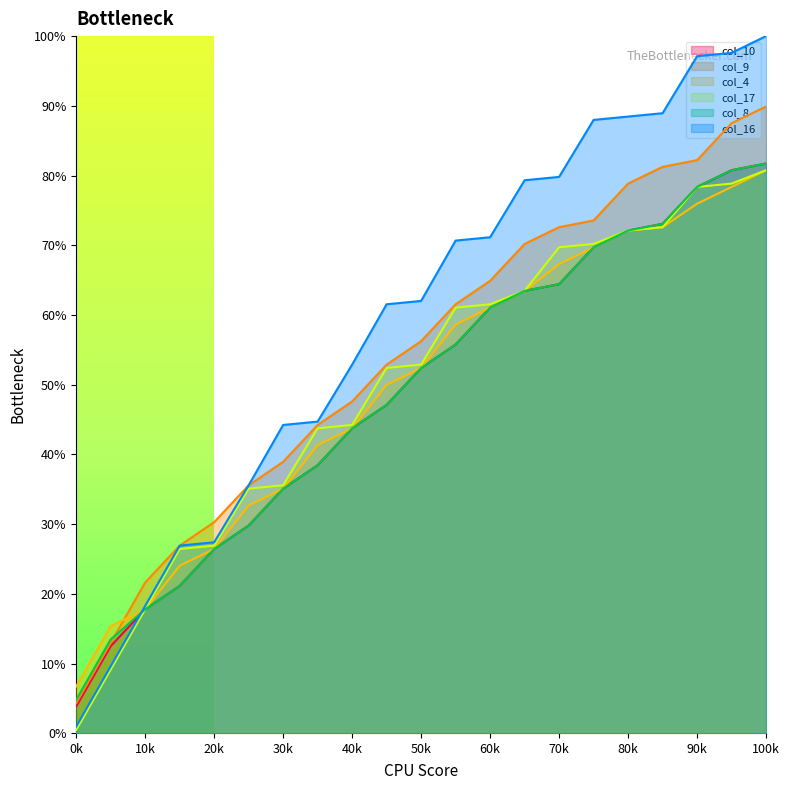

The value of col_10 at 70k is 41.3. True or false?

False